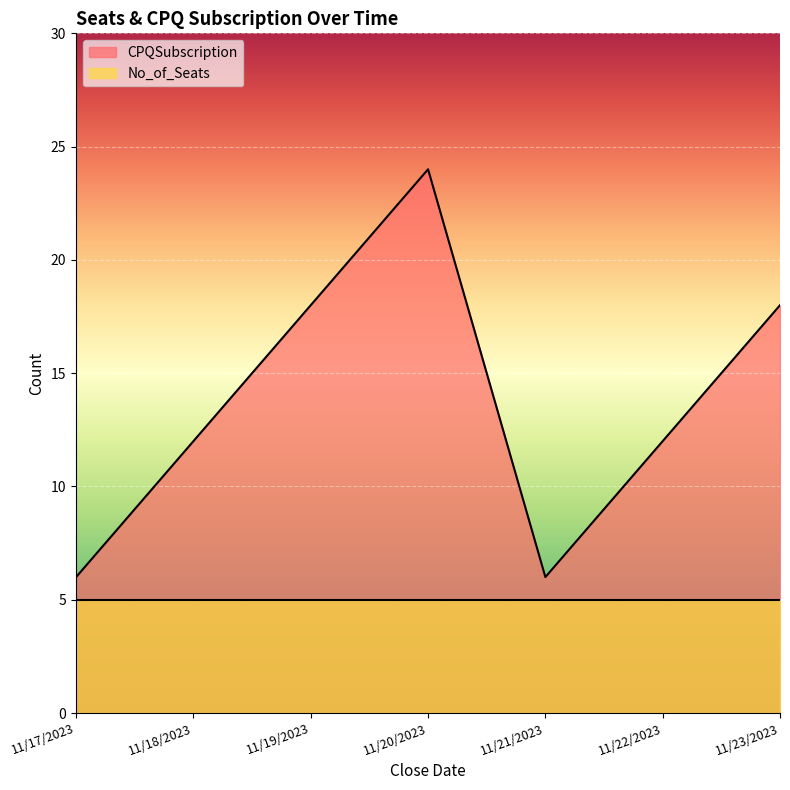

Rank the categories by value from highest to lowest.

11/20/2023, 11/19/2023, 11/23/2023, 11/18/2023, 11/22/2023, 11/17/2023, 11/21/2023